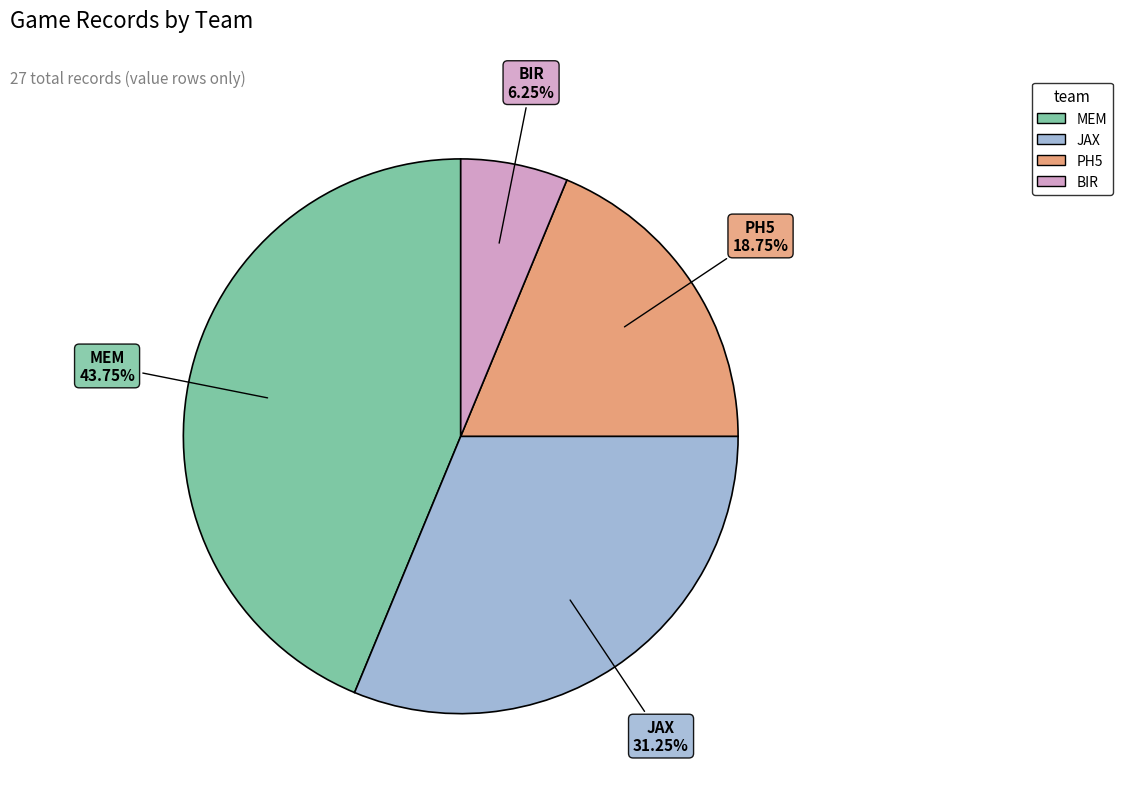

How many slices are in this pie chart?

4